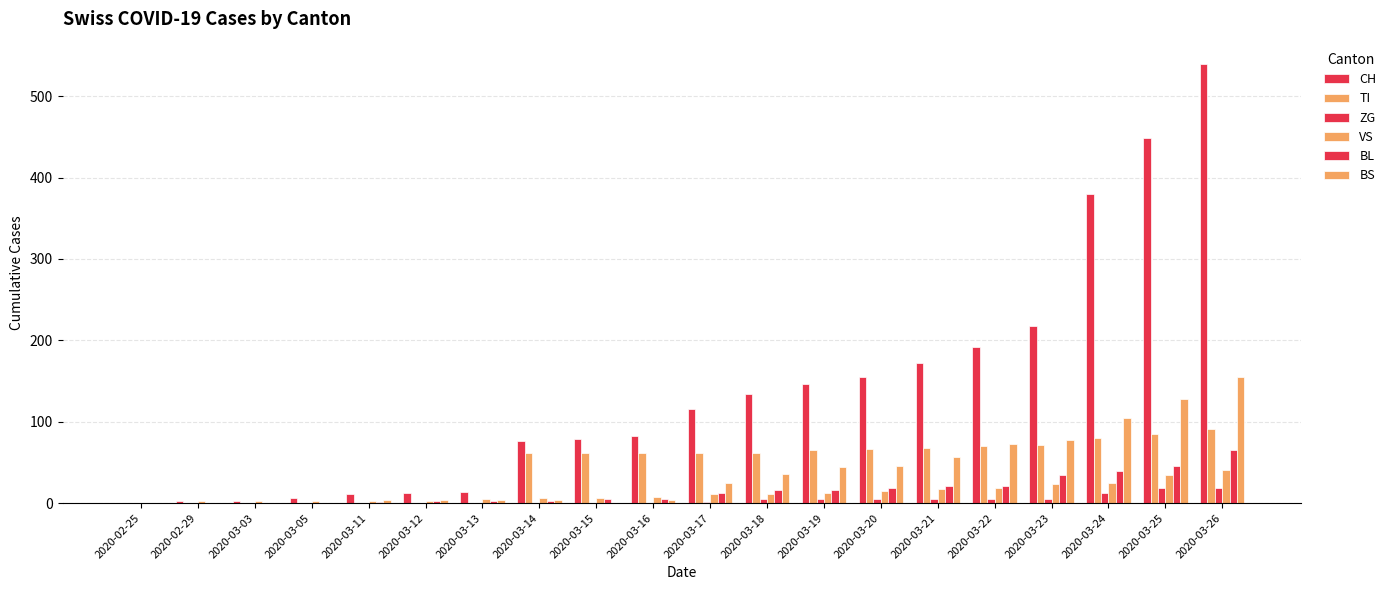

What is the difference between the maximum and minimum values in the BS series?

155